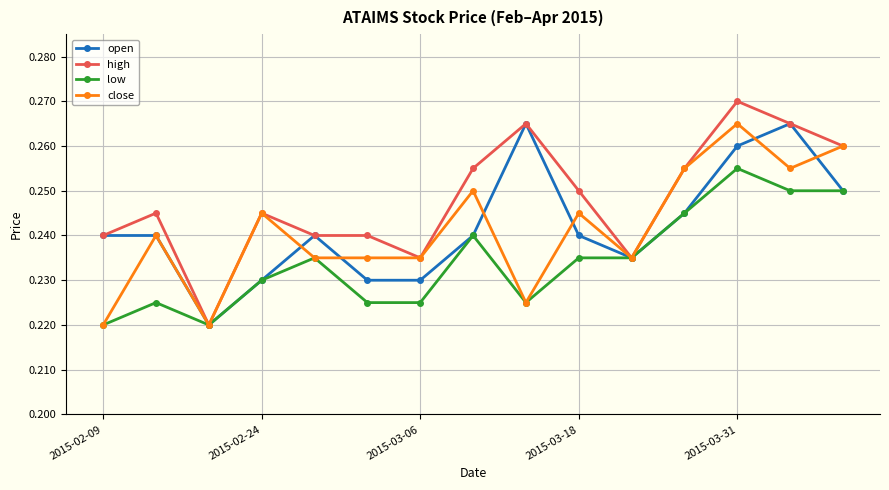

How many low values are between 0 and 1?

15